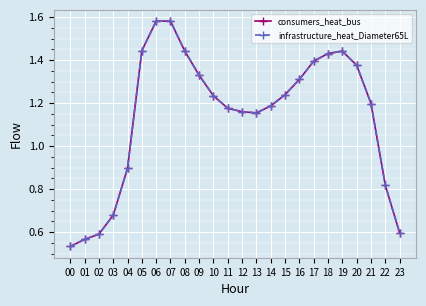

What is the difference between the maximum and second lowest values in the consumers_heat_bus series?

1.0